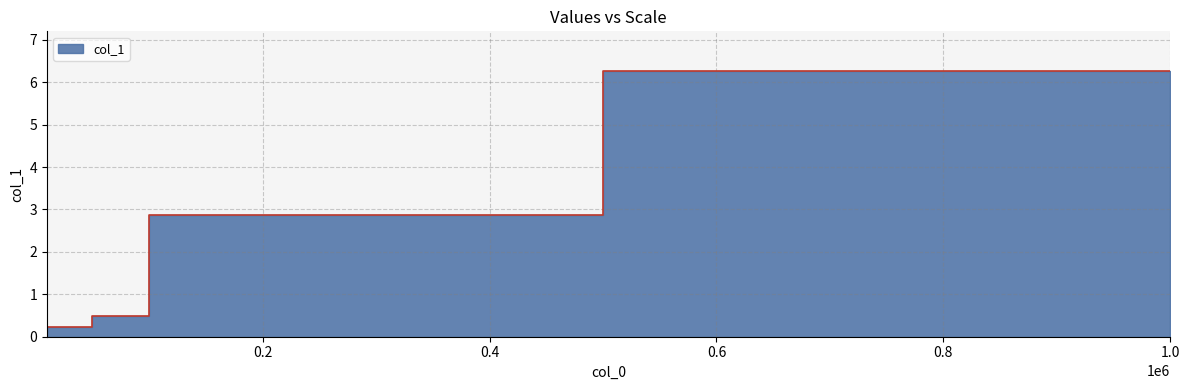

True or false: the data has more than 2 interior local peaks.

False